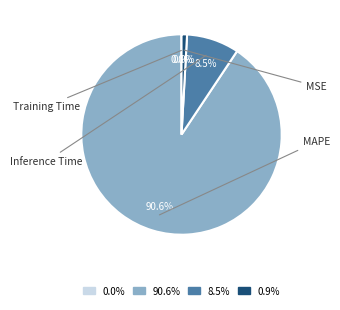

What is the largest slice in the pie chart?

90.6%